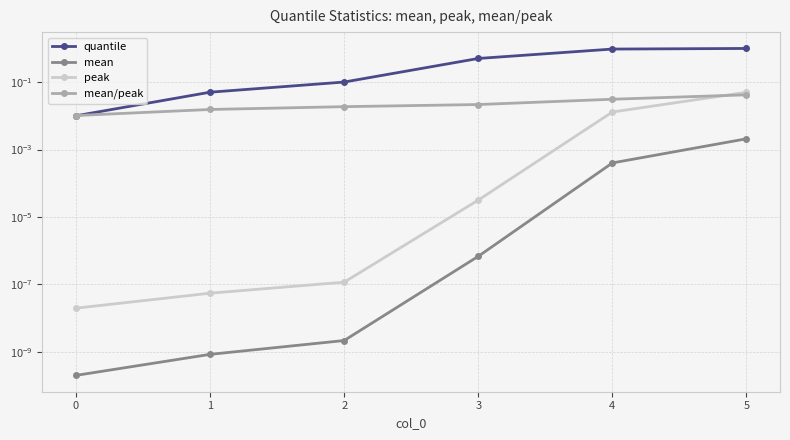

What is the total value across all series at 2?

0.1